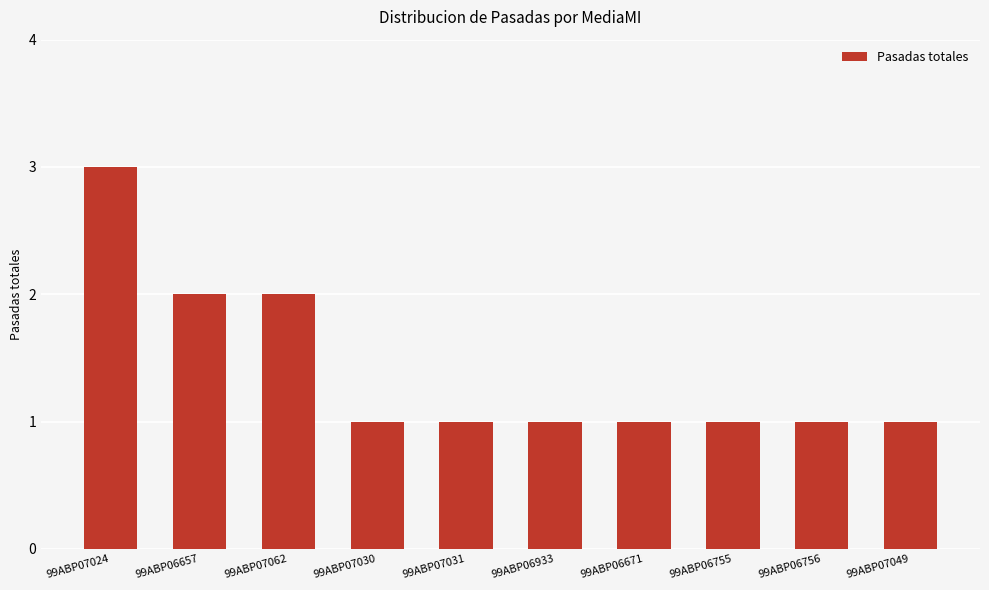

Between 99ABP07030 and 99ABP06657, which is larger?

99ABP06657